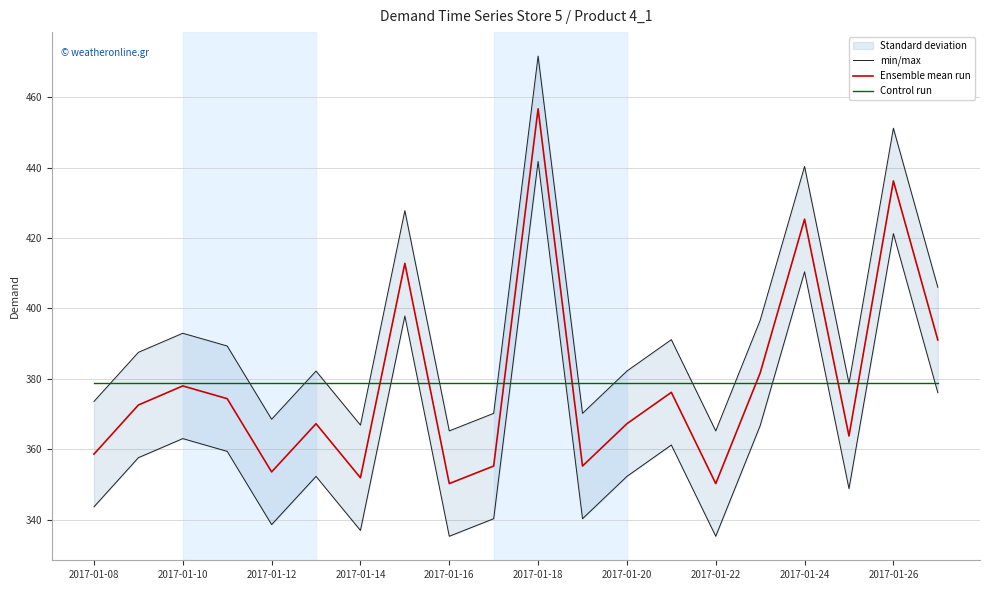

Is this an area chart (filled region under the line)?

No